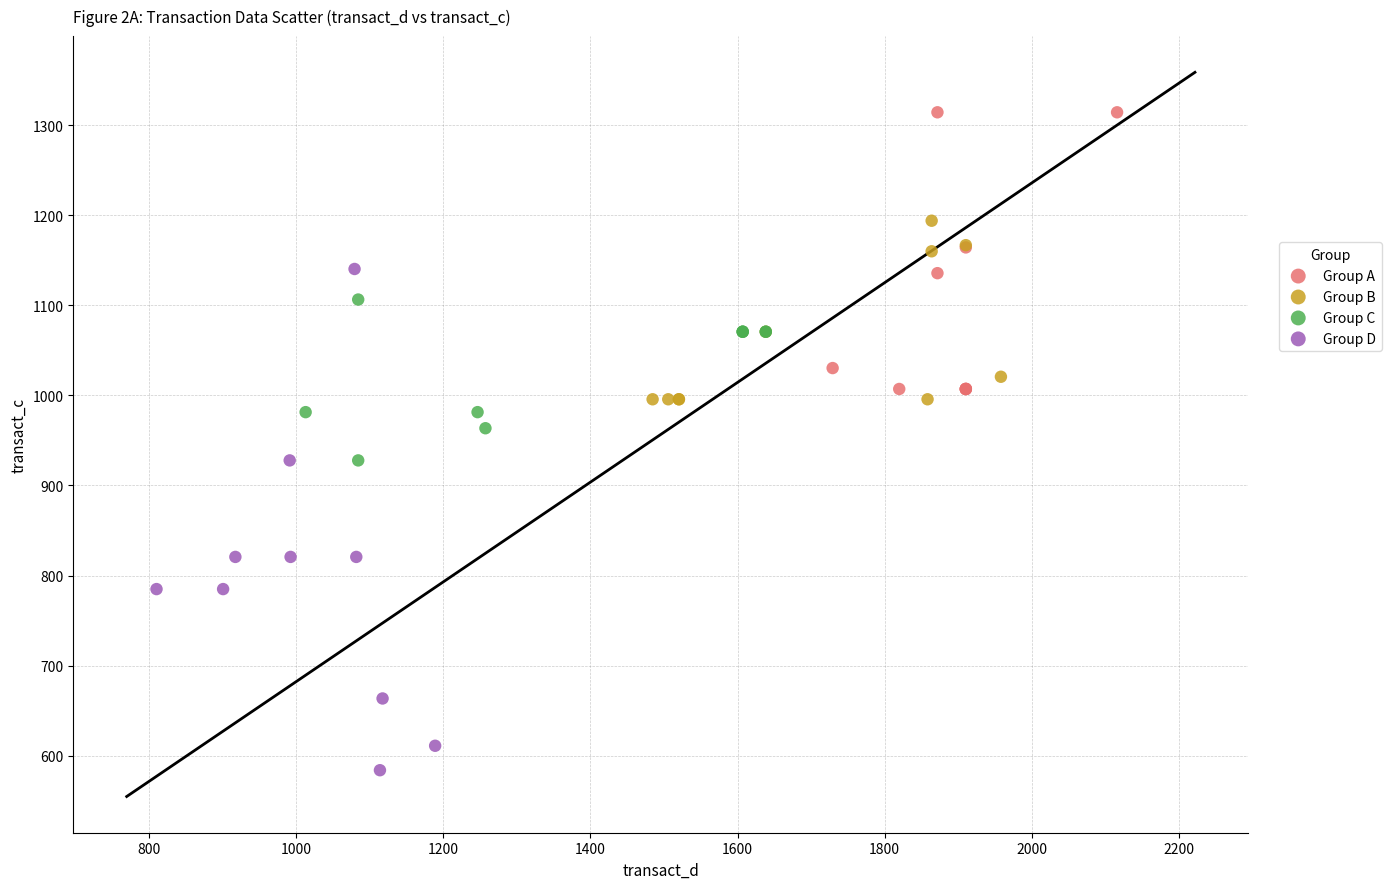

Which series reaches the maximum Y coordinate?

Group A